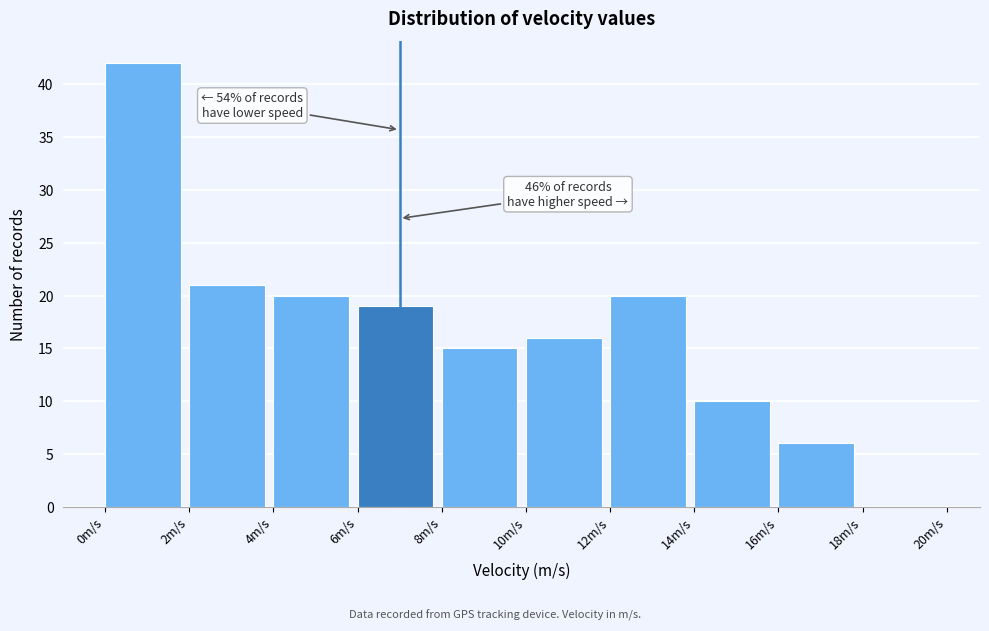

Which range on the x-axis has the tallest bar?

0 to 2